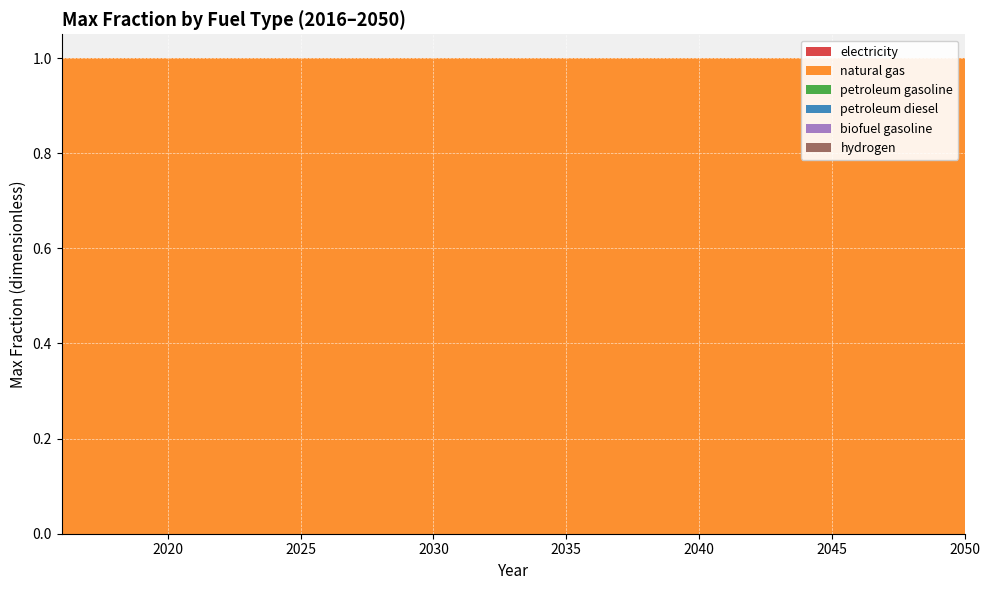

Reading left to right, transcribe all the data shown in this chart.

electricity: 2016=0	2017=0	2018=0	2019=0	2020=0	2021=0	2022=0	2023=0	2024=0	2025=0	2026=0	2027=0	2028=0	2029=0	2030=0	2031=0	2032=0	2033=0	2034=0	2035=0	2036=0	2037=0	2038=0	2039=0	2040=0	2041=0	2042=0	2043=0	2044=0	2045=0	2046=0	2047=0	2048=0	2049=0	2050=0
natural gas: 2016=1	2017=1	2018=1	2019=1	2020=1	2021=1	2022=1	2023=1	2024=1	2025=1	2026=1	2027=1	2028=1	2029=1	2030=1	2031=1	2032=1	2033=1	2034=1	2035=1	2036=1	2037=1	2038=1	2039=1	2040=1	2041=1	2042=1	2043=1	2044=1	2045=1	2046=1	2047=1	2048=1	2049=1	2050=1
petroleum gasoline: 2016=0	2017=0	2018=0	2019=0	2020=0	2021=0	2022=0	2023=0	2024=0	2025=0	2026=0	2027=0	2028=0	2029=0	2030=0	2031=0	2032=0	2033=0	2034=0	2035=0	2036=0	2037=0	2038=0	2039=0	2040=0	2041=0	2042=0	2043=0	2044=0	2045=0	2046=0	2047=0	2048=0	2049=0	2050=0
petroleum diesel: 2016=0	2017=0	2018=0	2019=0	2020=0	2021=0	2022=0	2023=0	2024=0	2025=0	2026=0	2027=0	2028=0	2029=0	2030=0	2031=0	2032=0	2033=0	2034=0	2035=0	2036=0	2037=0	2038=0	2039=0	2040=0	2041=0	2042=0	2043=0	2044=0	2045=0	2046=0	2047=0	2048=0	2049=0	2050=0
biofuel gasoline: 2016=0	2017=0	2018=0	2019=0	2020=0	2021=0	2022=0	2023=0	2024=0	2025=0	2026=0	2027=0	2028=0	2029=0	2030=0	2031=0	2032=0	2033=0	2034=0	2035=0	2036=0	2037=0	2038=0	2039=0	2040=0	2041=0	2042=0	2043=0	2044=0	2045=0	2046=0	2047=0	2048=0	2049=0	2050=0
hydrogen: 2016=0	2017=0	2018=0	2019=0	2020=0	2021=0	2022=0	2023=0	2024=0	2025=0	2026=0	2027=0	2028=0	2029=0	2030=0	2031=0	2032=0	2033=0	2034=0	2035=0	2036=0	2037=0	2038=0	2039=0	2040=0	2041=0	2042=0	2043=0	2044=0	2045=0	2046=0	2047=0	2048=0	2049=0	2050=0